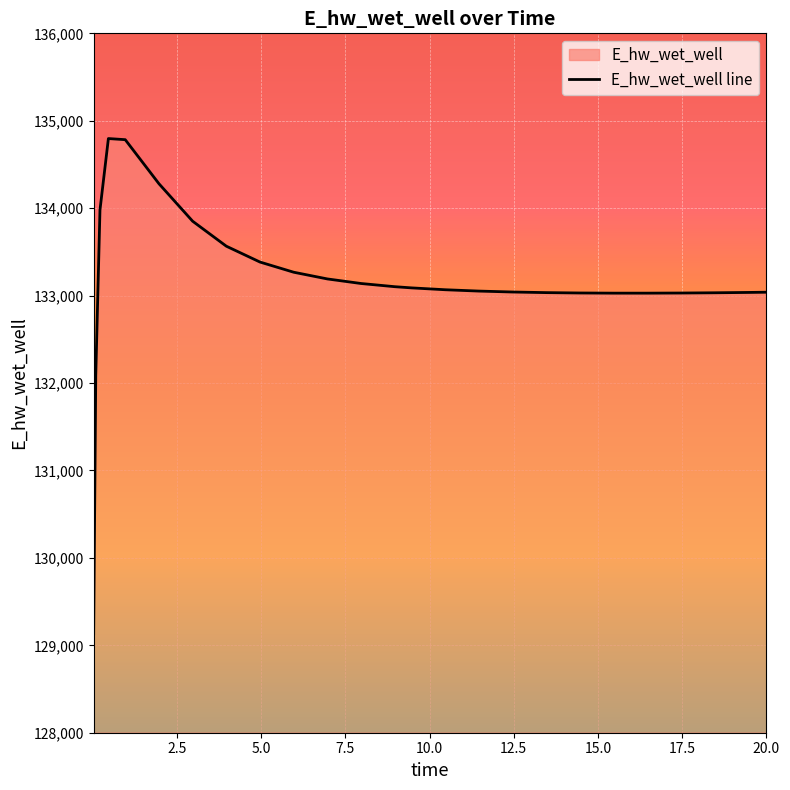

How many lines are shown in the chart?

1